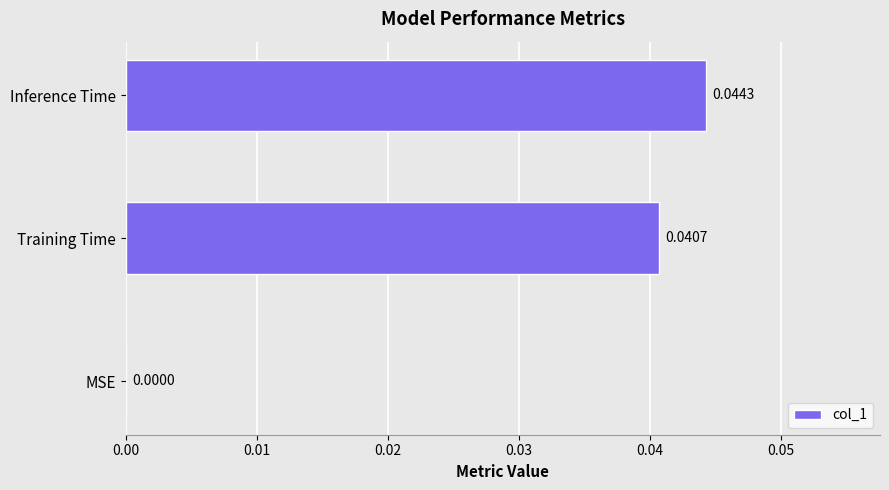

At which category does the chart reach its peak across all series?

Inference Time